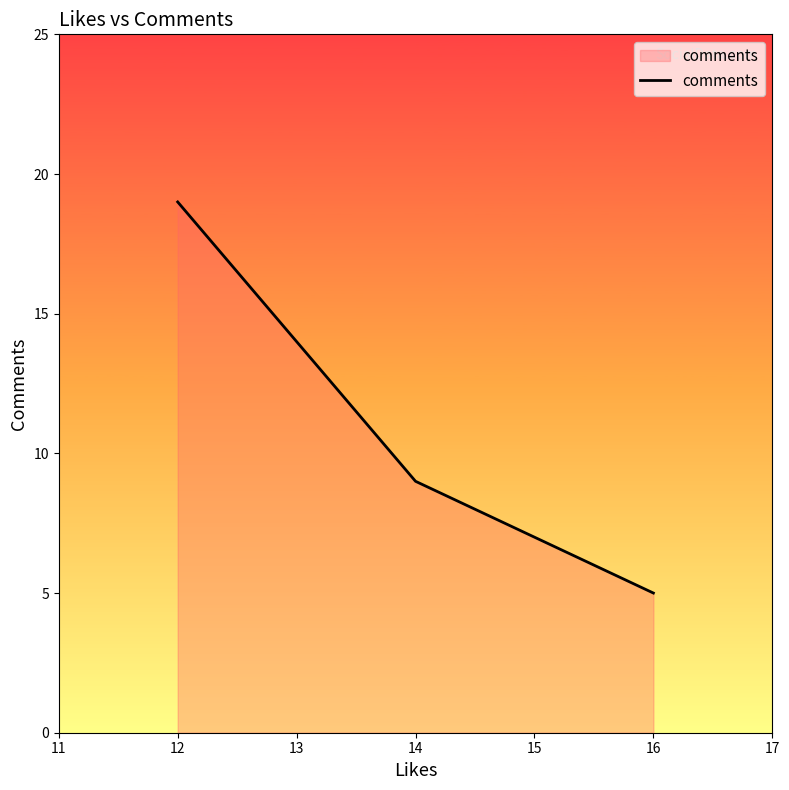

List the labels in order of value, largest first.

12, 14, 16